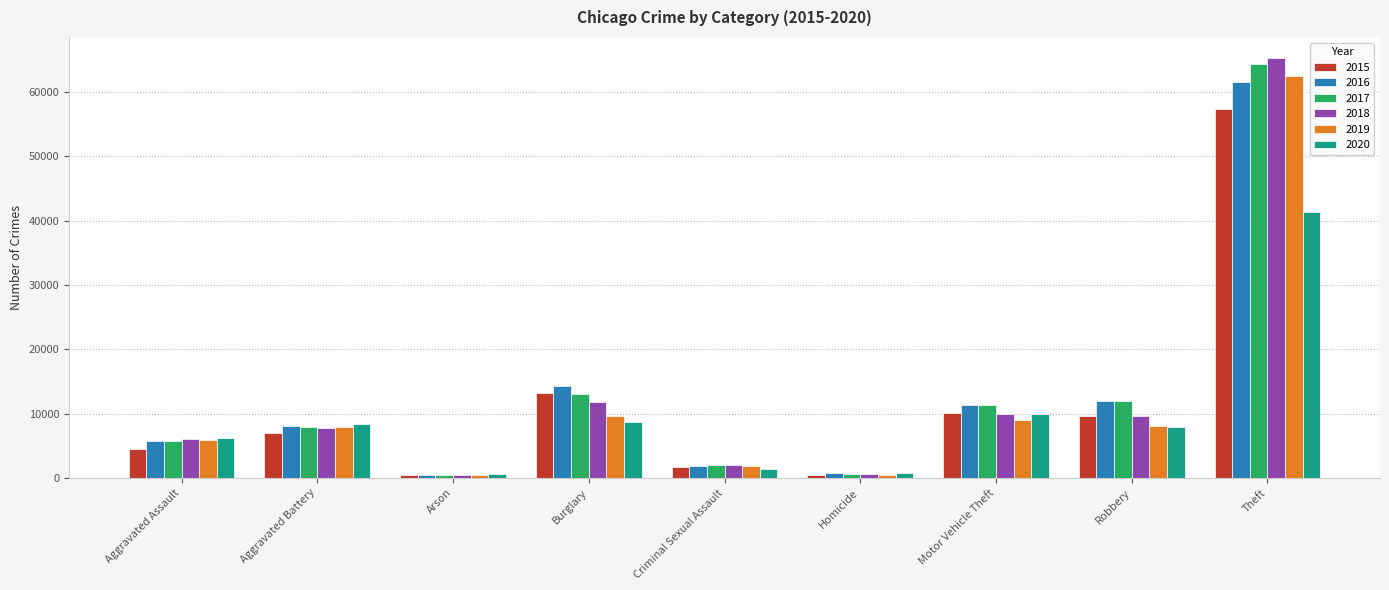

Where is 2019 nearest to the value 31427?

Burglary